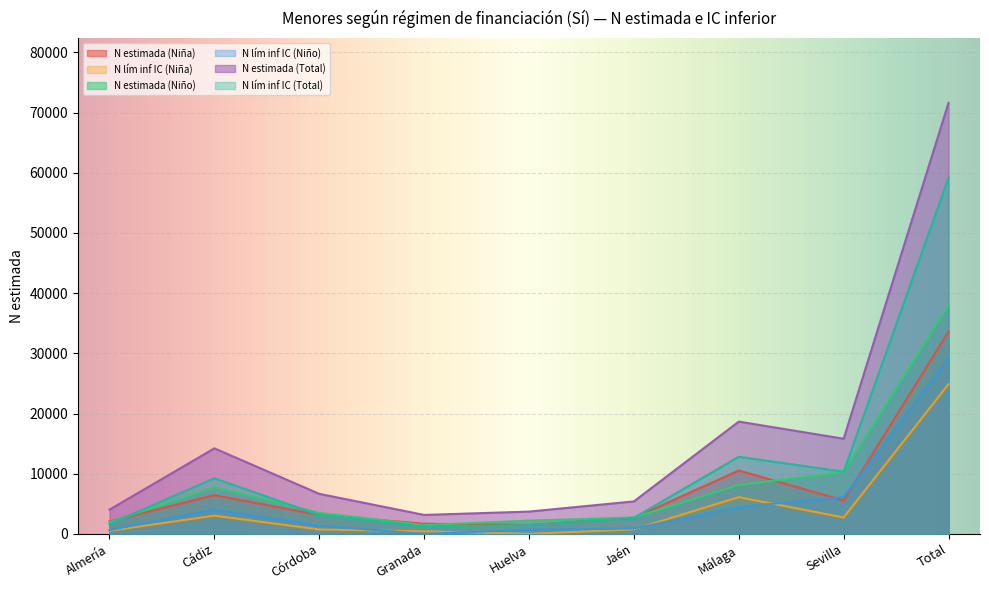

What position from the right is Jaén?

4